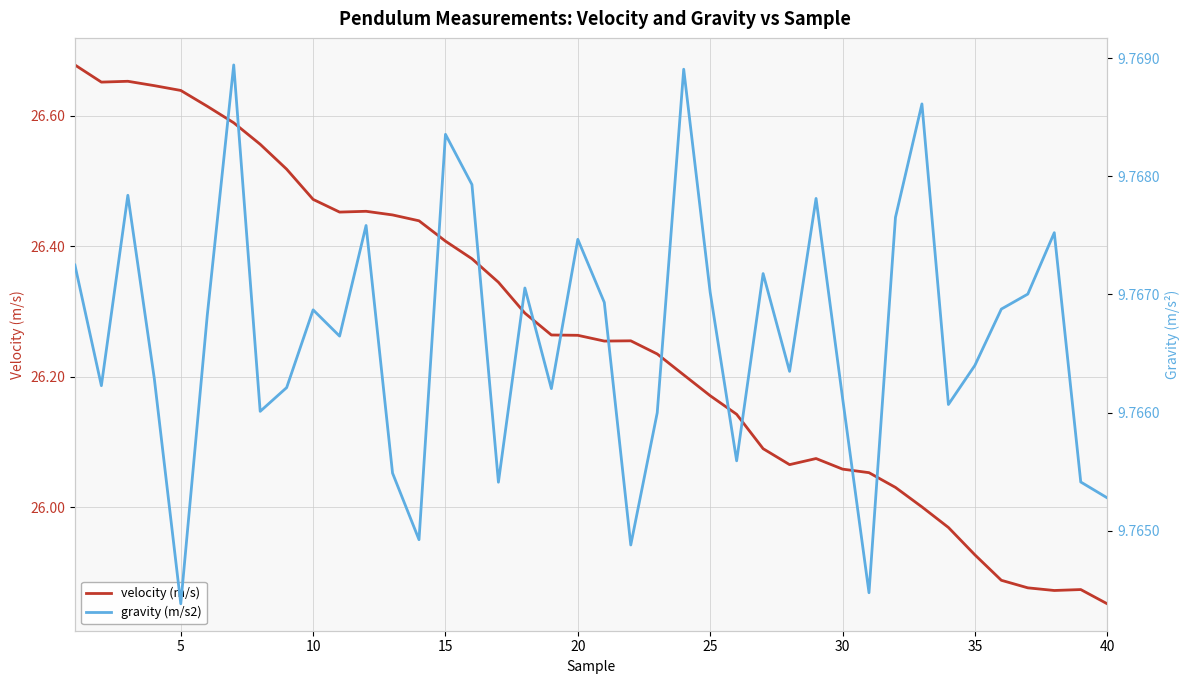

True or false: gravity (m/s2) and velocity (m/s) cross at least once.

False